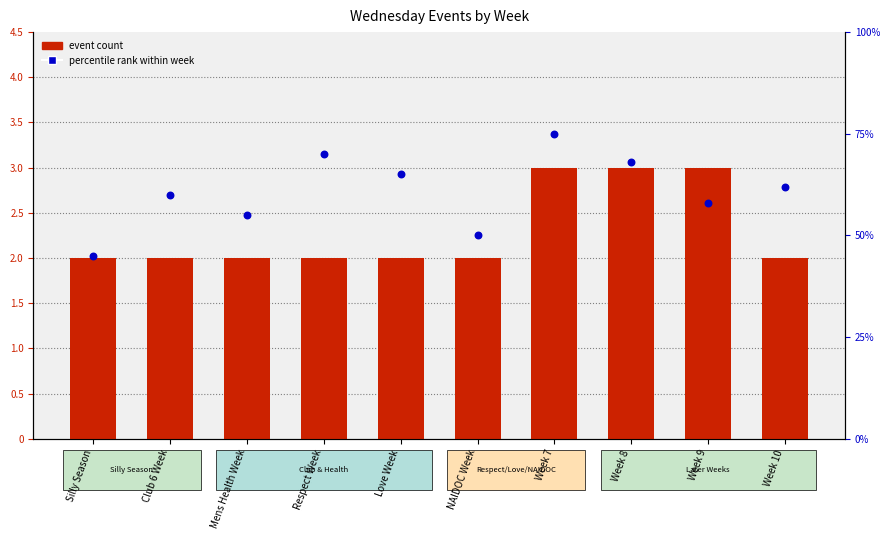

Which series reaches the maximum Y coordinate?

percentile rank